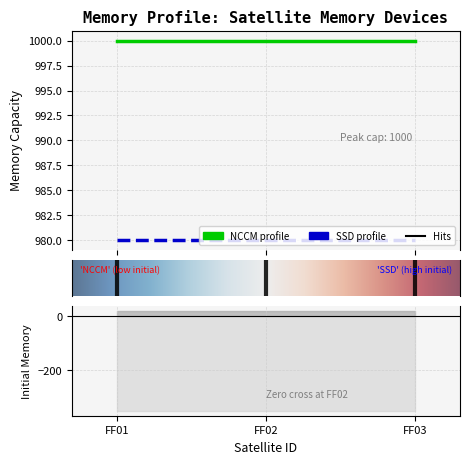

Reading right to left, transcribe all the data shown in this chart.

NCCM_initial: FF03=20	FF02=20	FF01=20
NCCM_cap: FF03=1000	FF02=1000	FF01=1000
SSD_initial: FF03=350	FF02=350	FF01=350
SSD_cap: FF03=980	FF02=980	FF01=980